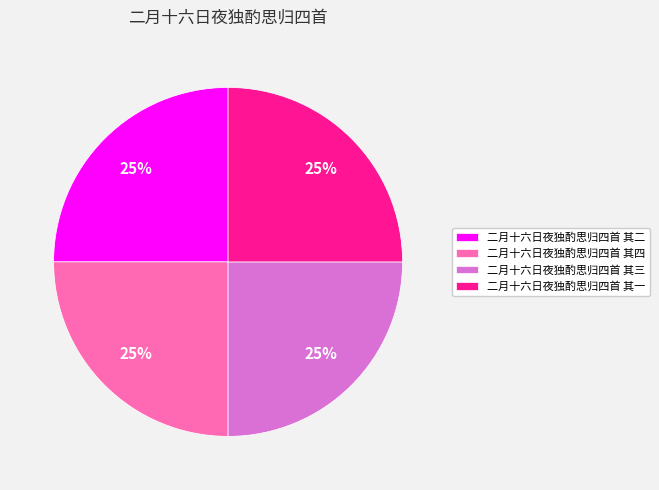

Does any single category account for the majority?

No